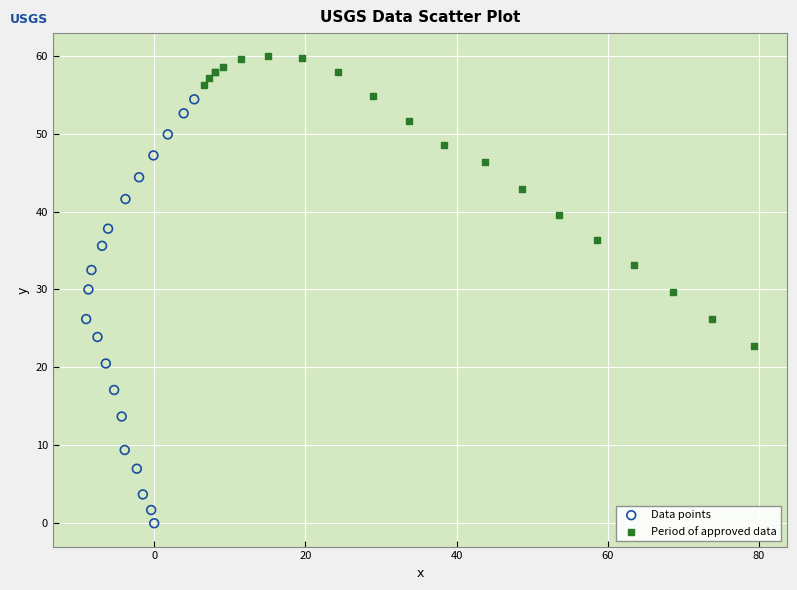

Which series contains the lowest Y value?

Data points